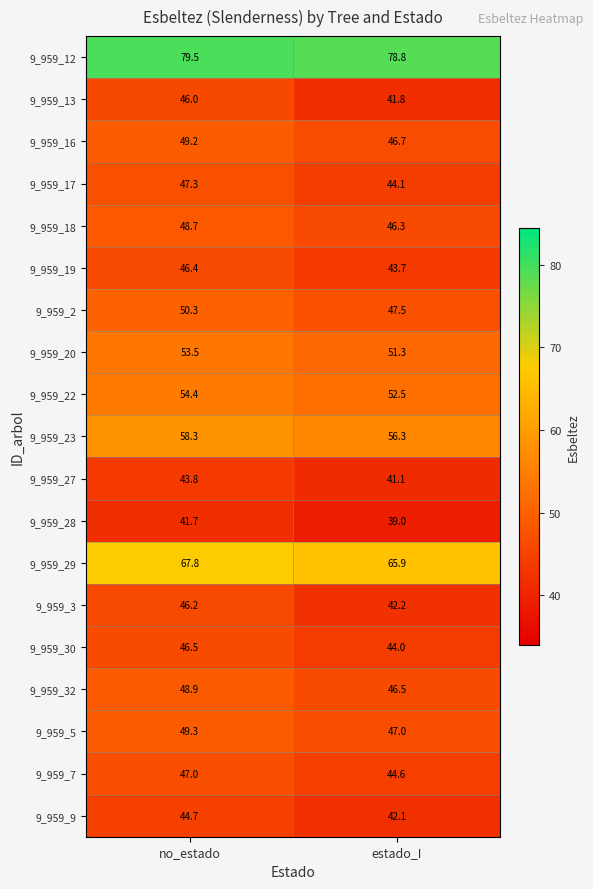

What is the difference between the maximum and minimum values in the 9_959_19 series?

2.7